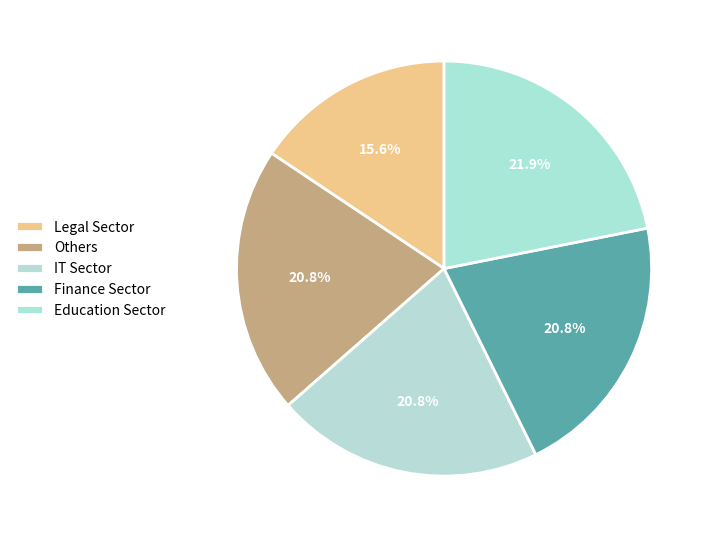

How many segments does this pie chart have?

5